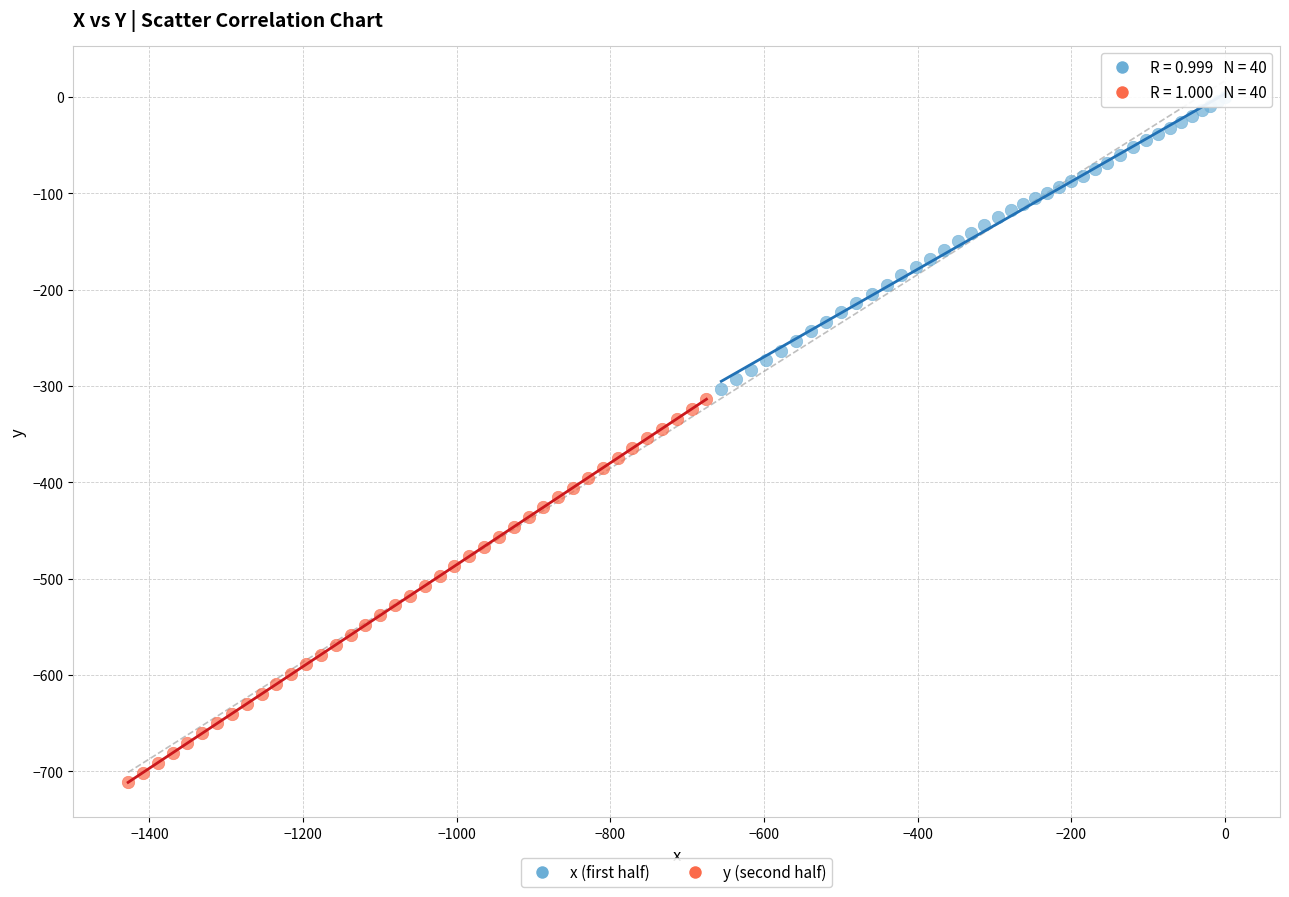

Which series contains the highest Y value?

x (first half)